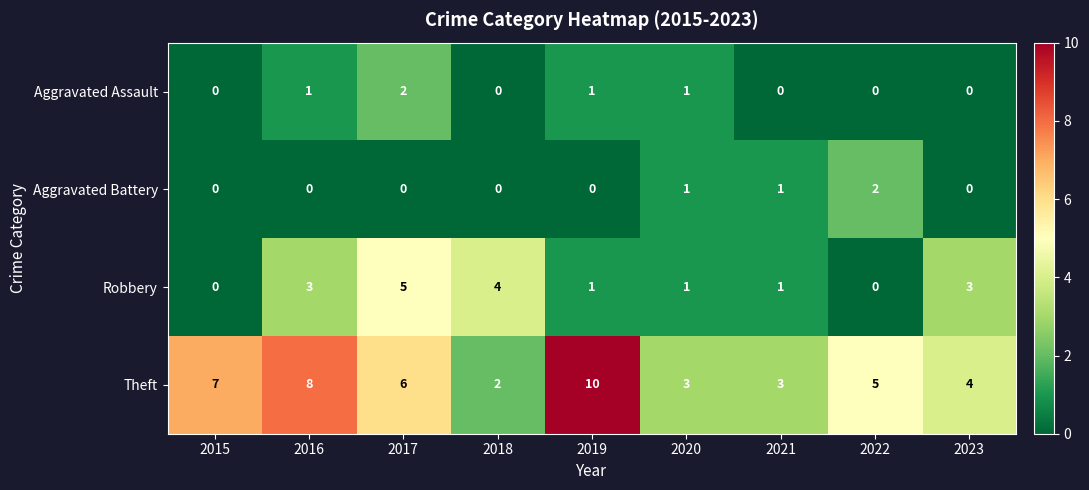

What is the sum of all Theft values?

48